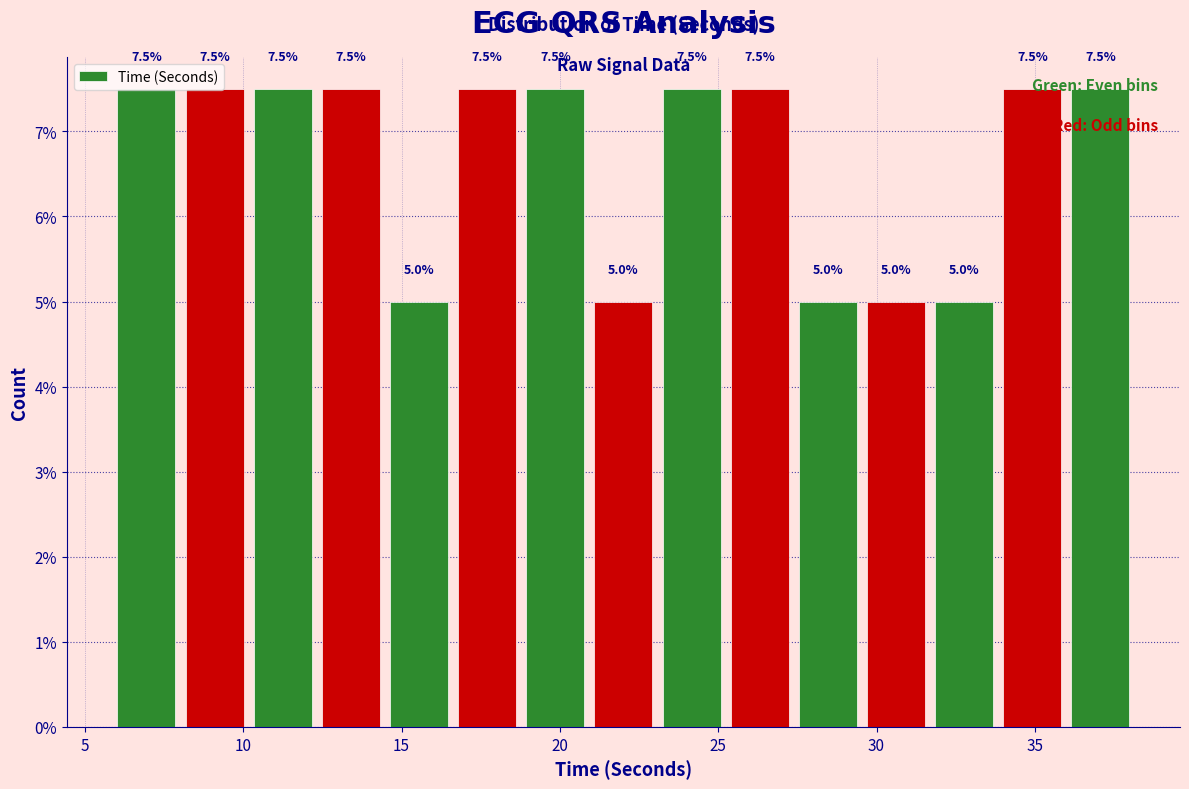

Reading left to right, transcribe this chart: for each bar, give the range it covers on the x-axis and its height. The bar edges are not printed on the chart, so give them approximately, as read against the axis.

6.0 to 8.0: 7.5
8.0 to 10.0: 7.5
10.0 to 12.5: 7.5
12.5 to 14.5: 7.5
14.5 to 16.5: 5.0
16.5 to 19.0: 7.5
19.0 to 21.0: 7.5
21.0 to 23.0: 5.0
23.0 to 25.0: 7.5
25.0 to 27.5: 7.5
27.5 to 29.5: 5.0
29.5 to 31.5: 5.0
31.5 to 34.0: 5.0
34.0 to 36.0: 7.5
36.0 to 38.0: 7.5